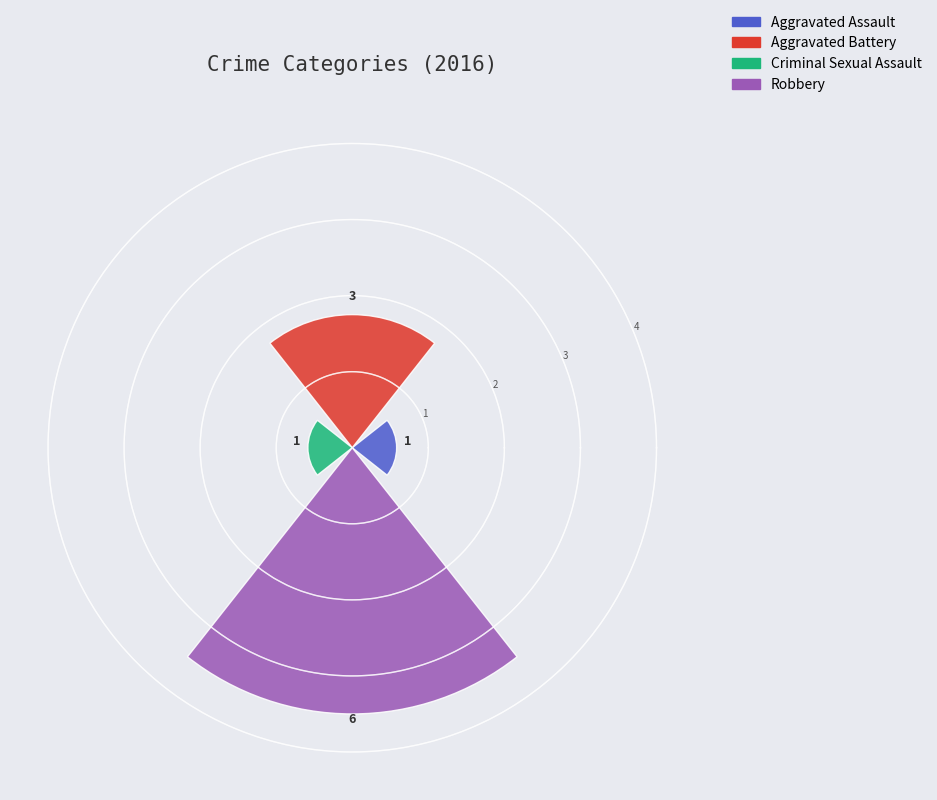

How many bars are there in total?

4